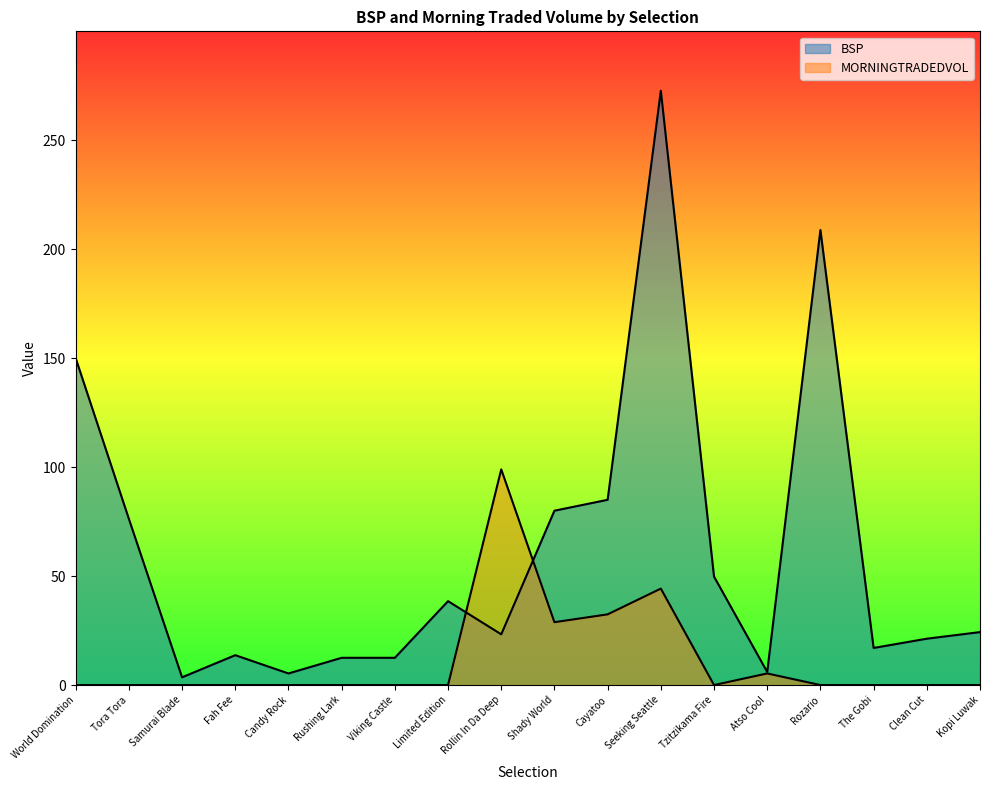

Where is the first local minimum for BSP?

Samurai Blade